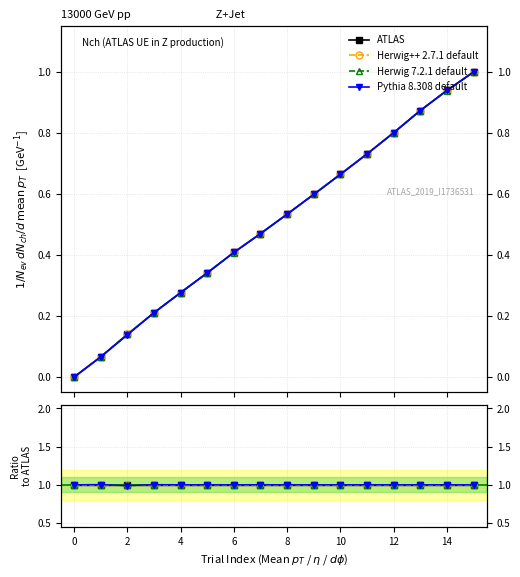

How many lines are shown in the chart?

4